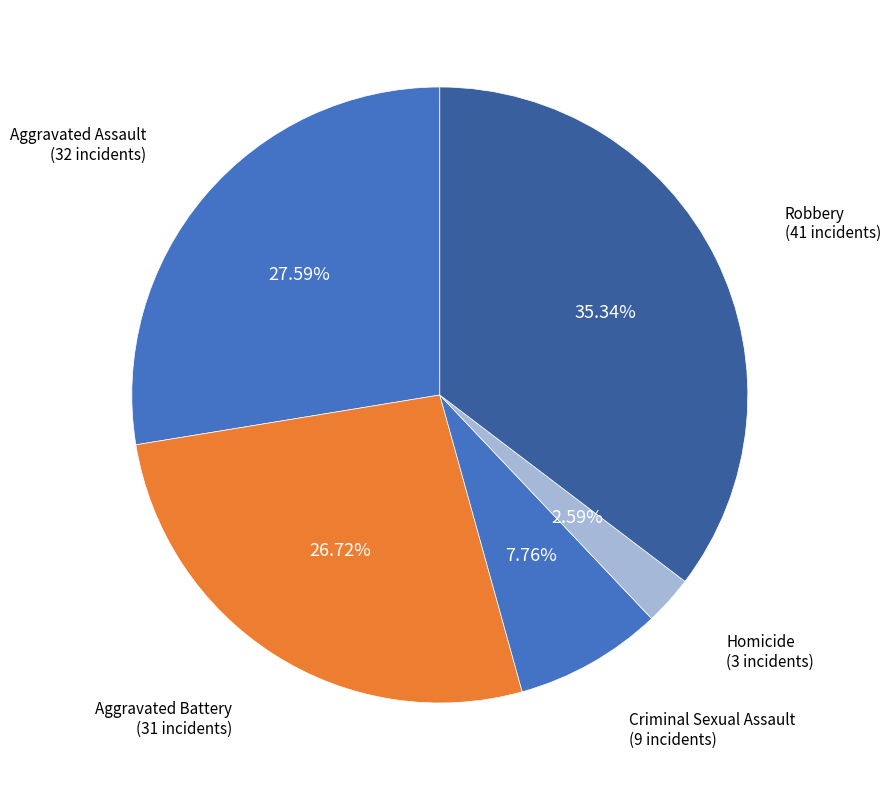

To the nearest percent, what percentage of the pie is Aggravated Battery?

27%